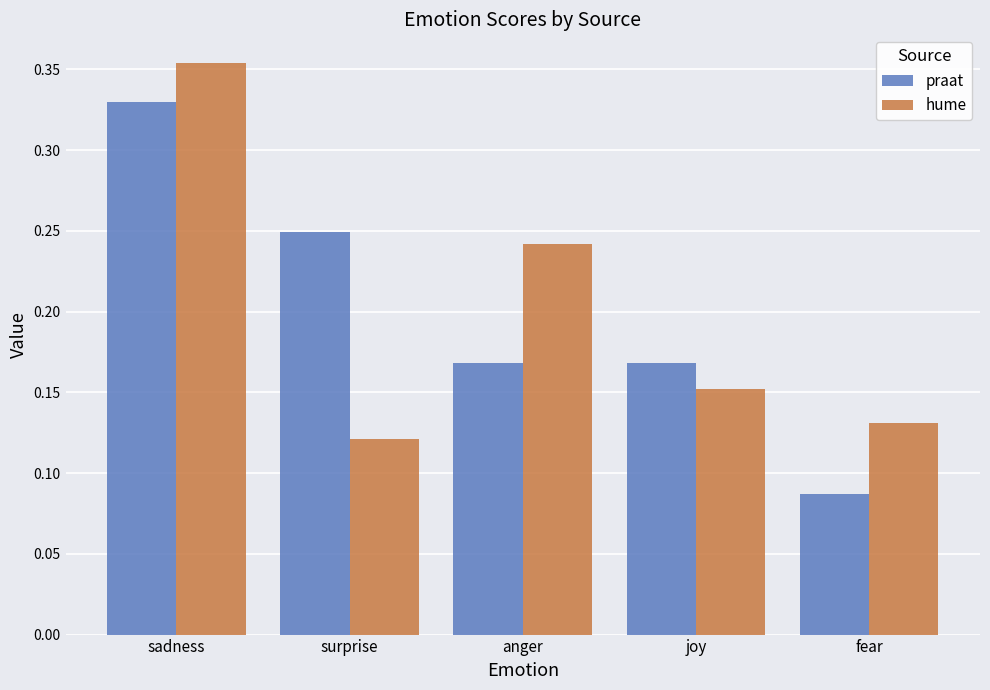

Which series has the widest spread of values?

praat